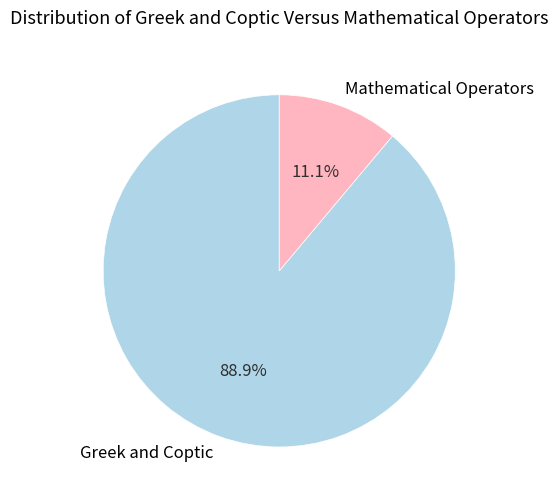

Rank the categories by value from highest to lowest.

Greek and Coptic, Mathematical Operators